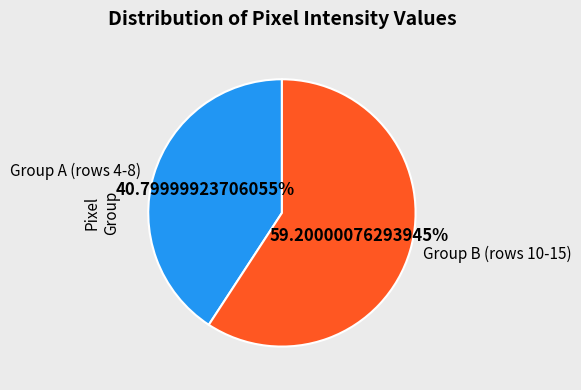

Rank the categories by value from lowest to highest.

Group A (rows 4-8), Group B (rows 10-15)